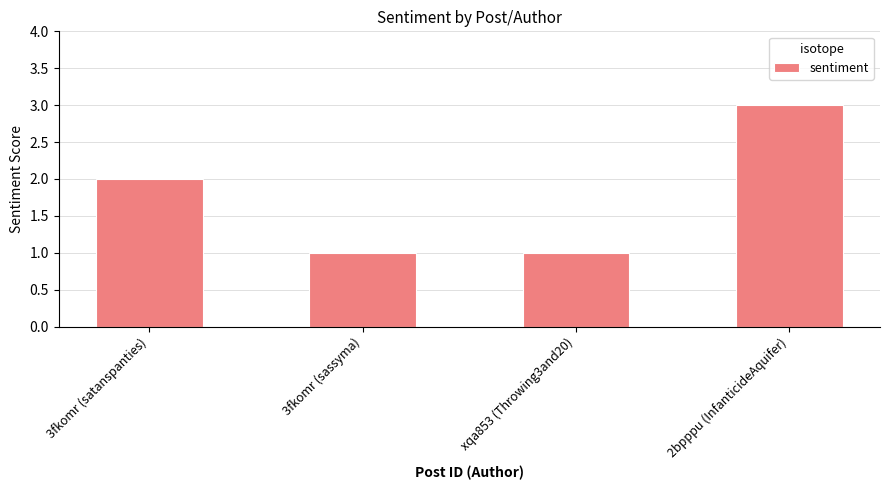

What is the sum of the values at 2bpppu (InfanticideAquifer) and 3fkomr (satanspanties)?

5